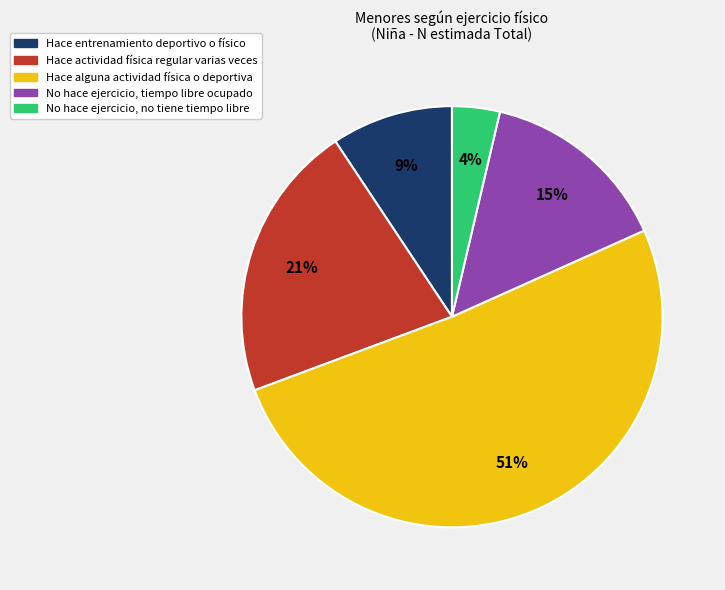

Is there a majority slice in this chart?

Yes